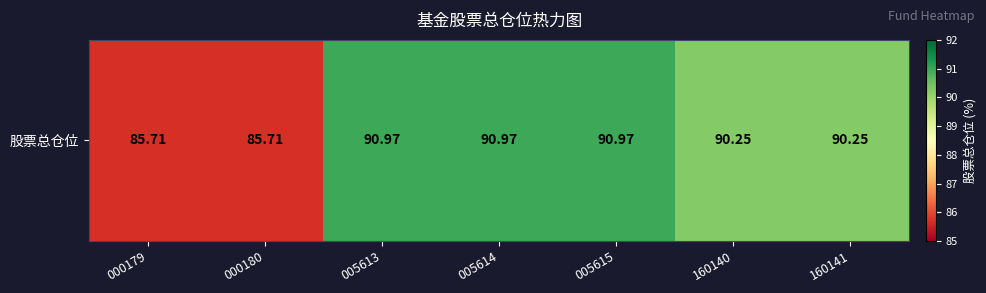

What is the difference between the values at 005614 and 000180?

5.3